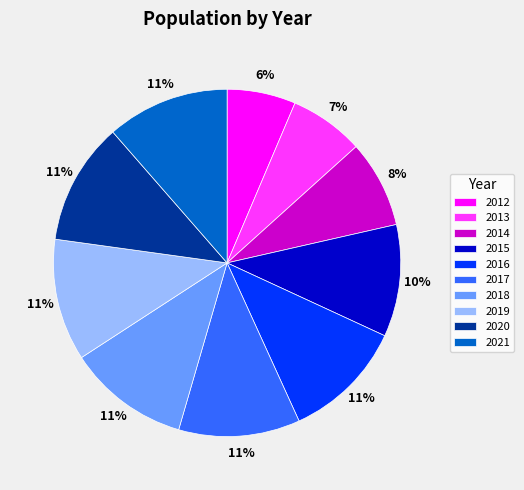

To the nearest percent, what is the difference between the largest and smallest slice percentages?

5%